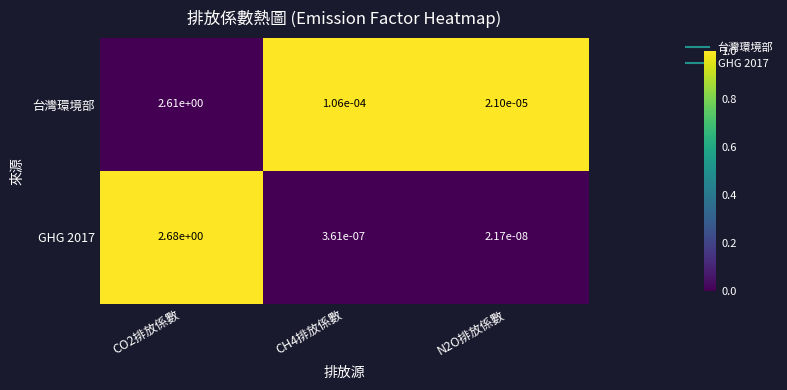

How many categories are shown in the chart?

3